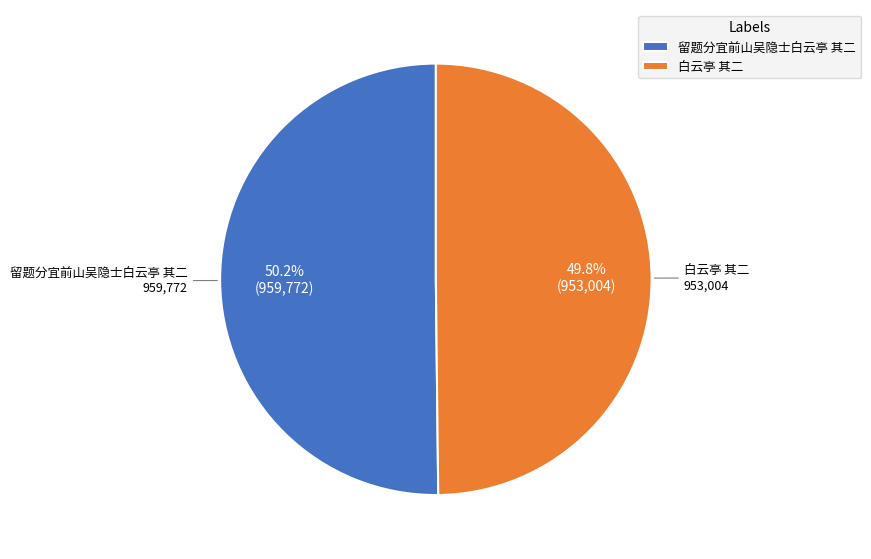

What percentage do 留题分宜前山吴隐士白云亭 其二 and 白云亭 其二 together represent?

100.0%